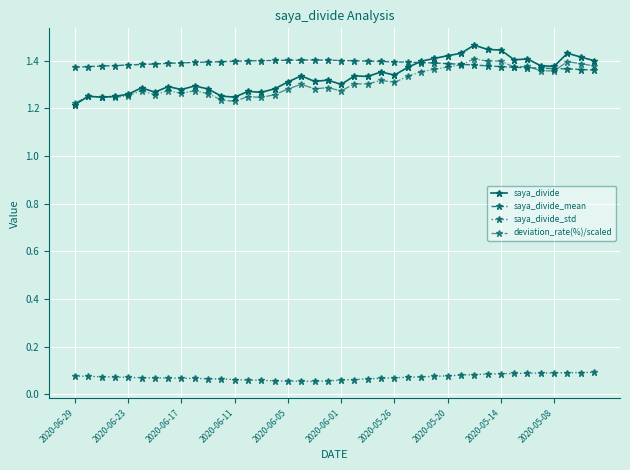

Count the saya_divide_std values in the range 0 to 1.

40